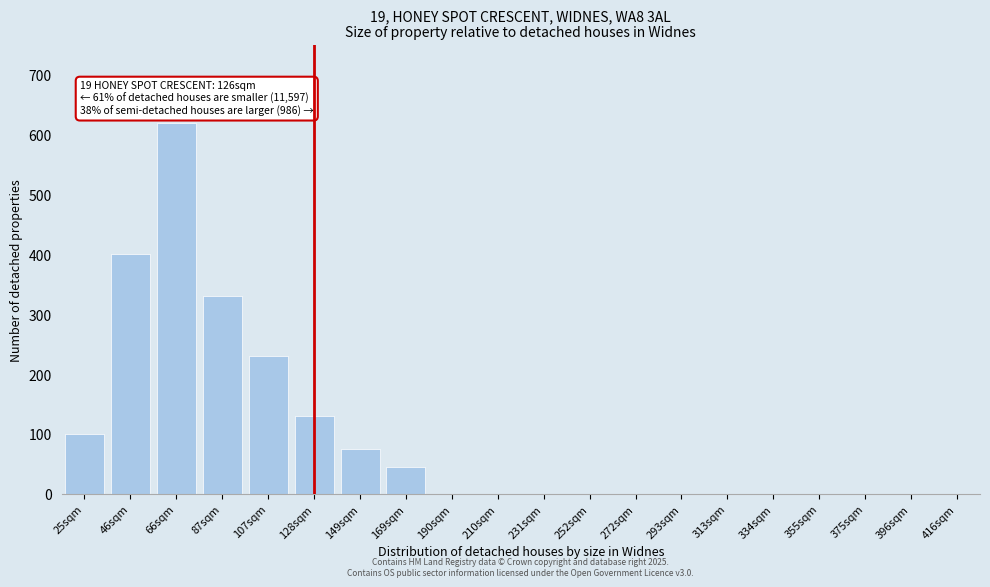

Reading left to right, what are all the values shown in this chart?

25sqm=100	46sqm=400	66sqm=620	87sqm=330	107sqm=230	128sqm=130	149sqm=75	169sqm=45	190sqm=0	210sqm=0	231sqm=0	252sqm=0	272sqm=0	293sqm=0	313sqm=0	334sqm=0	355sqm=0	375sqm=0	396sqm=0	416sqm=0